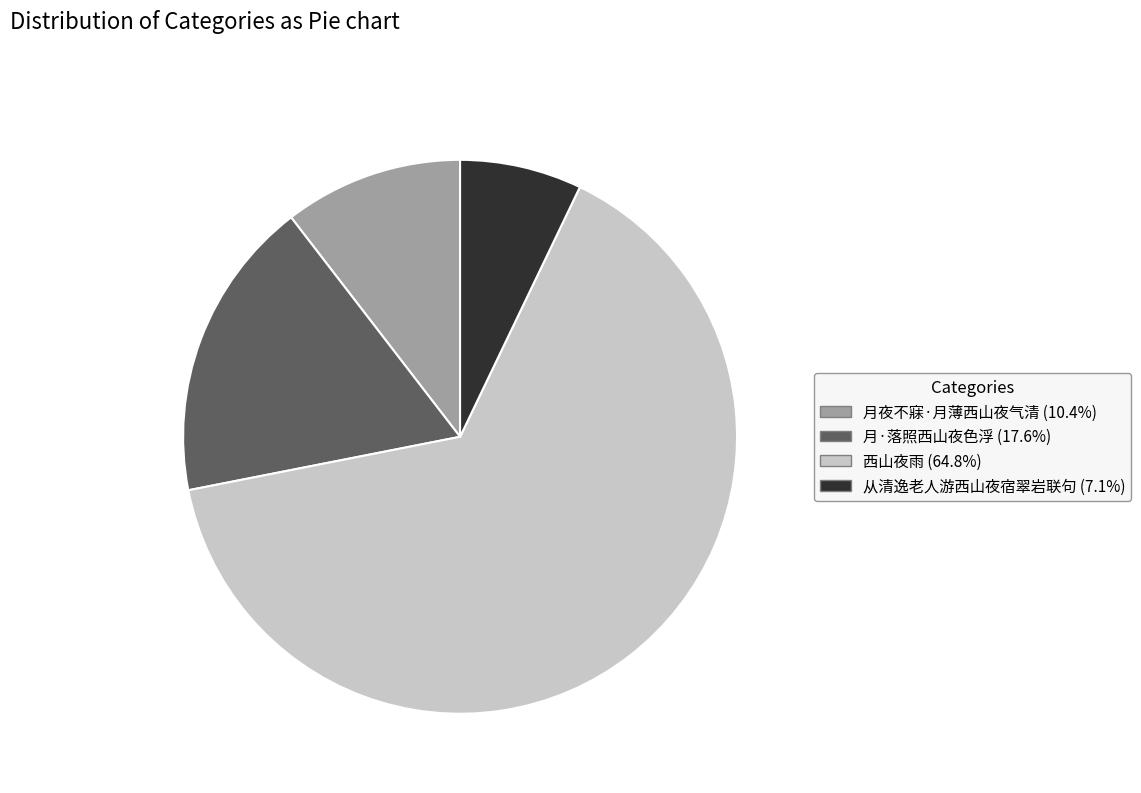

Which has a higher value, 西山夜雨 or 月·落照西山夜色浮?

西山夜雨